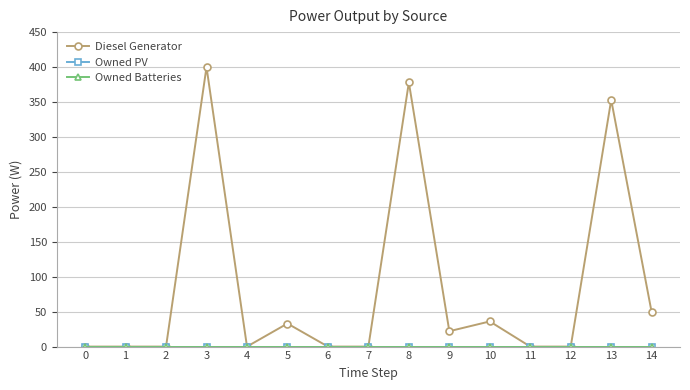

What is the greatest value displayed?

400